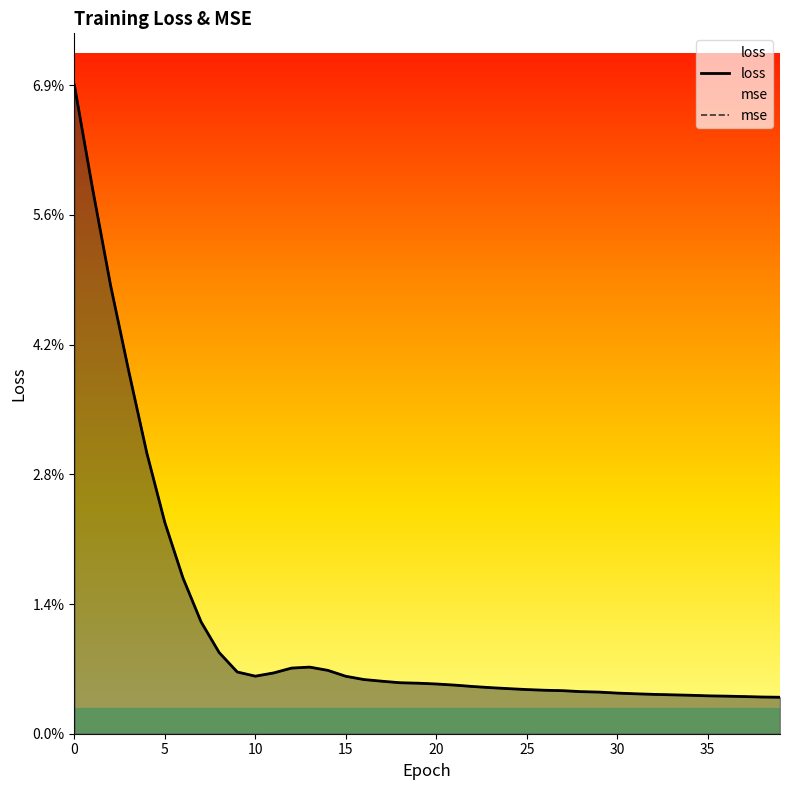

True or false: mse and loss cross at least once.

False